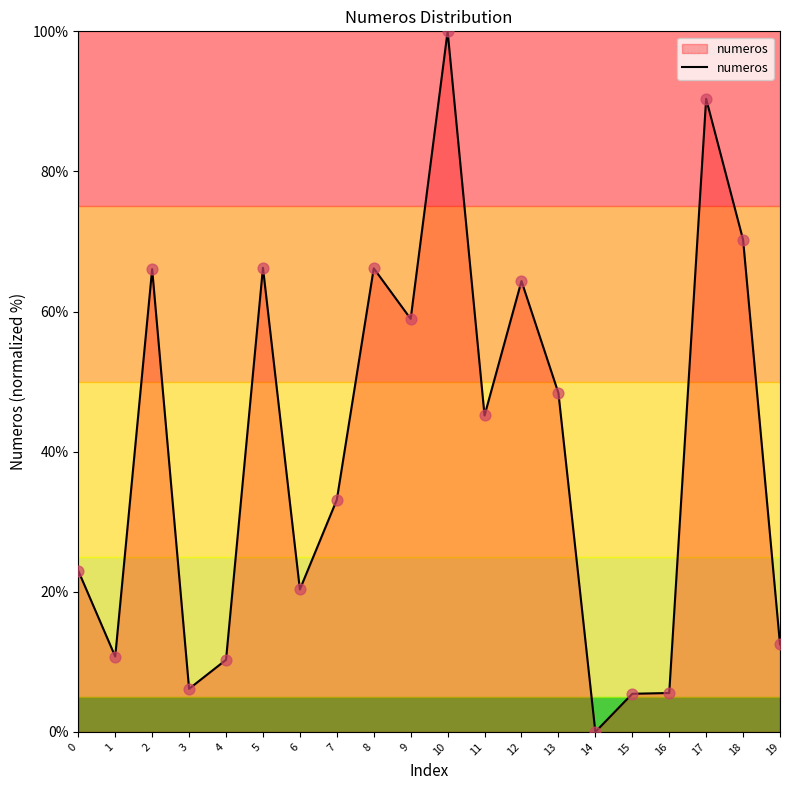

What is the change in value from 4 to 7?

+22.8